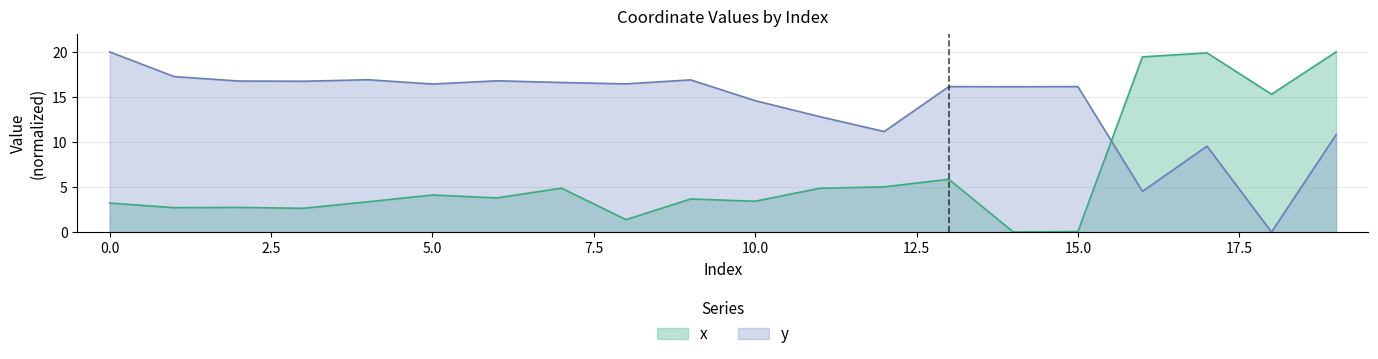

Rank the series by their average value, from highest to lowest.

y, x